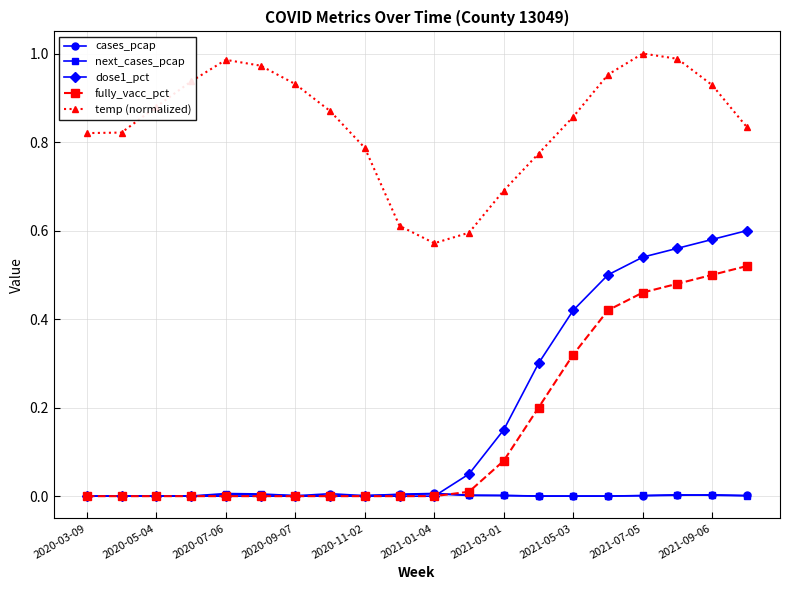

True or false: fully_vacc_pct and temp (normalized) intersect in this chart.

False